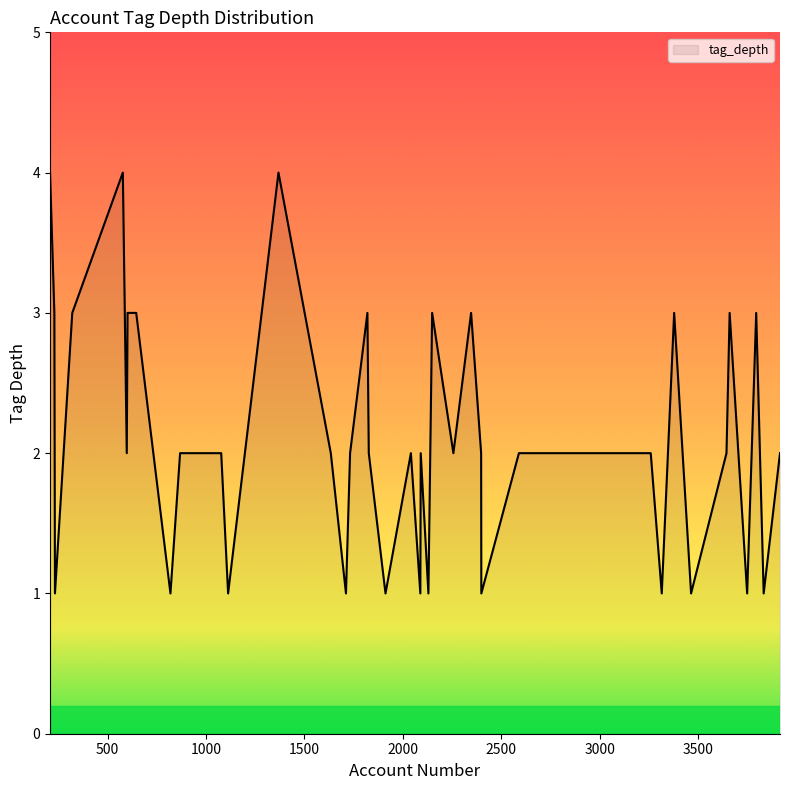

What is the greatest value displayed?

4